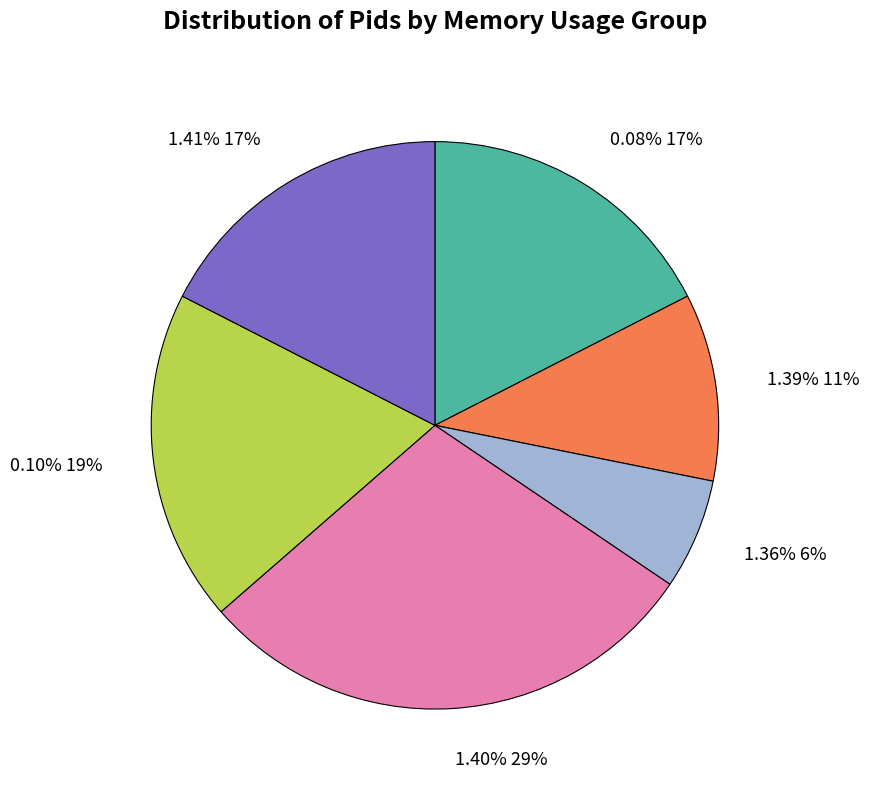

Does 1.40% account for over 50% of the chart?

No